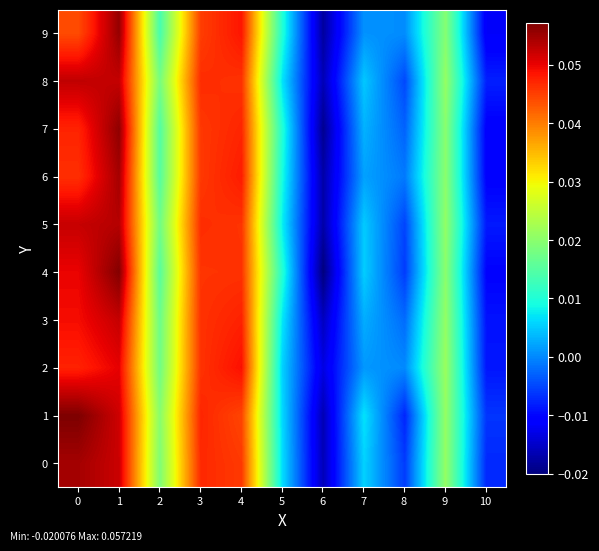

Between 7 and 10, which is larger?

7